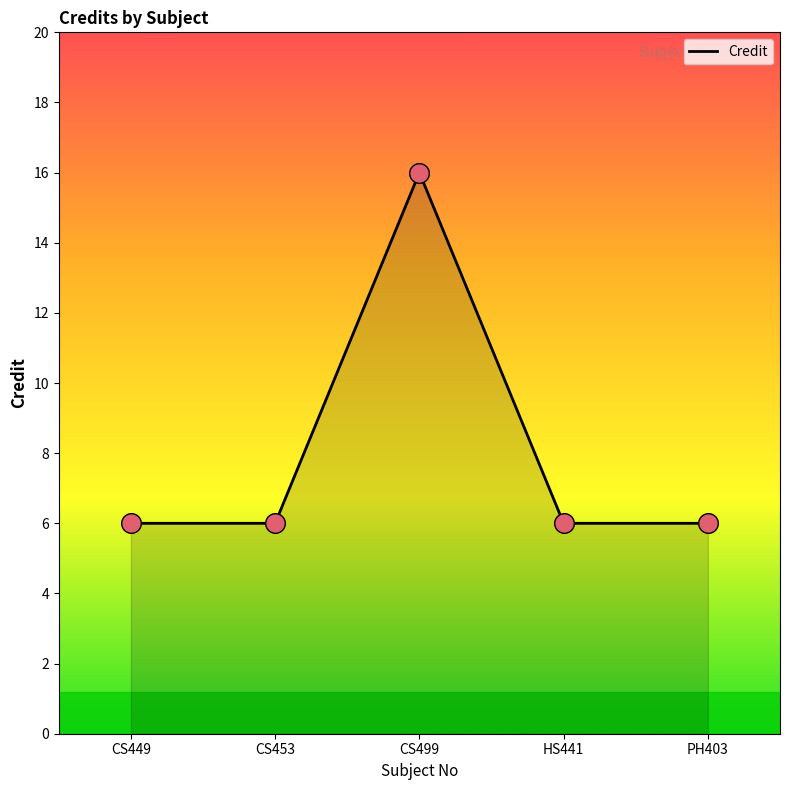

Approximately how many times larger is the value at CS449 compared to HS441?

1.0